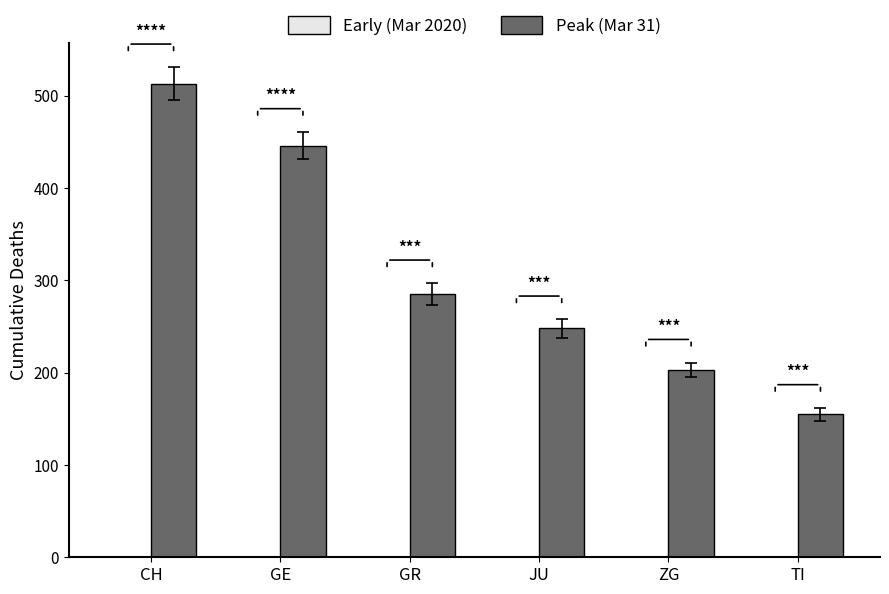

List the labels in order of value, largest first.

CH, GE, GR, JU, ZG, TI